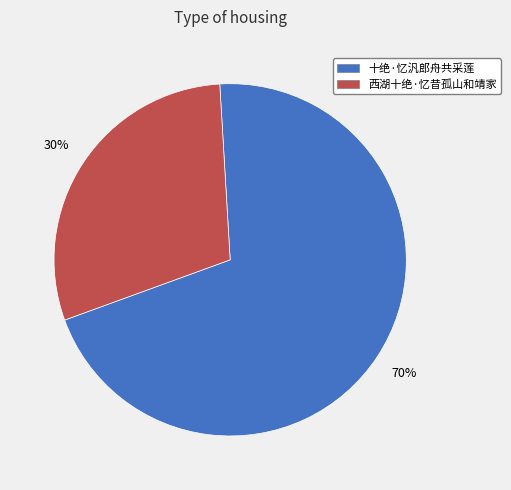

Which slice is the largest?

十绝·忆汎郎舟共采莲